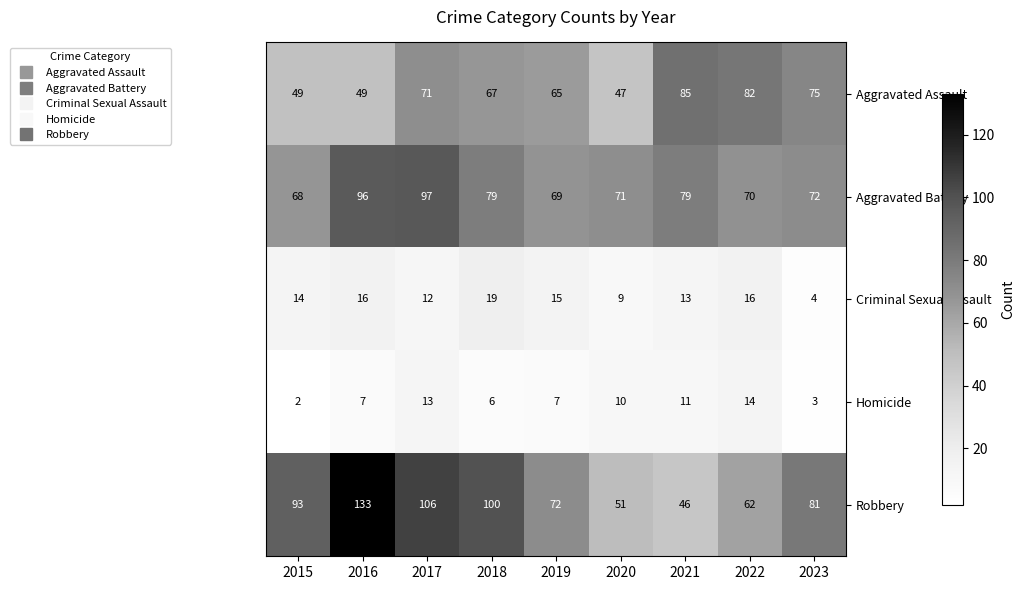

Which series has the largest total across all categories?

Robbery